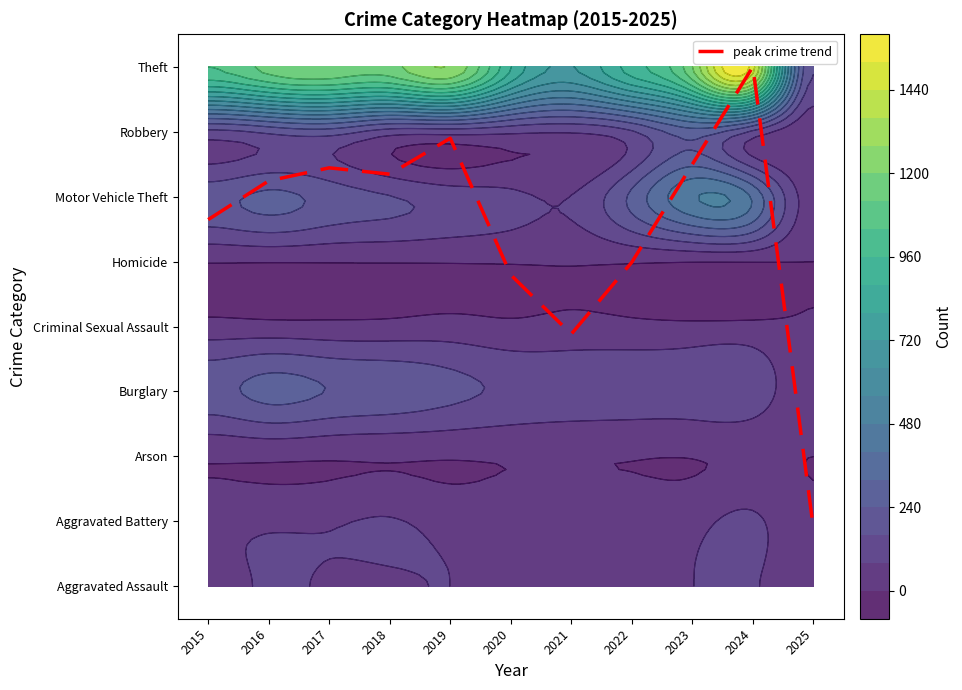

What is the change in value from 2018 to 2019?

+0.6